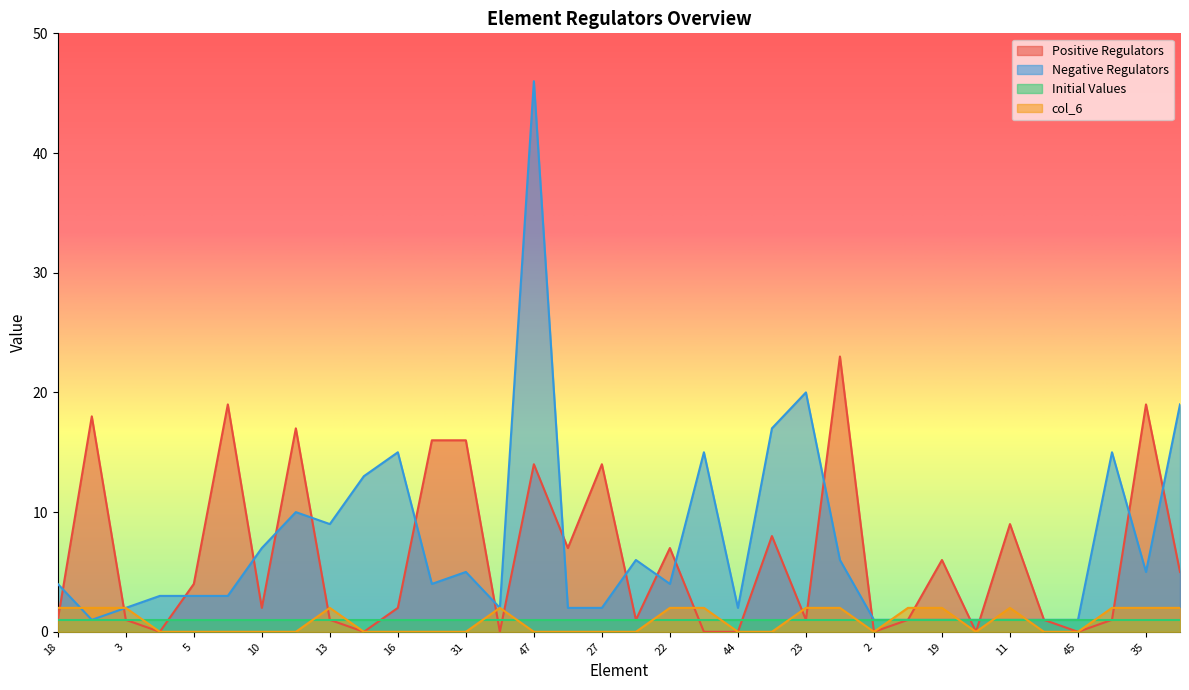

What position from the left is 49?

8